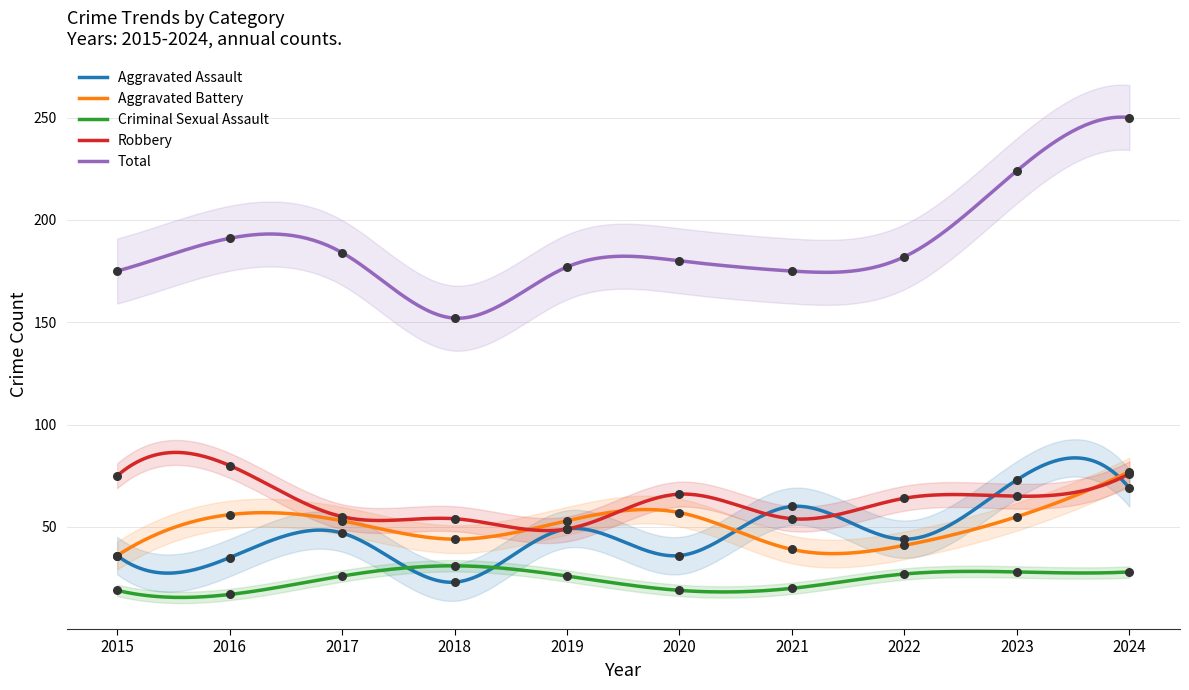

Which series contains the highest Y value?

Total